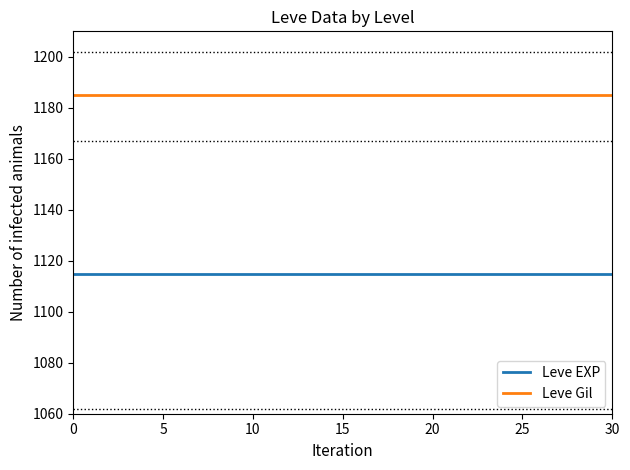

At 10, list the series in order from largest to smallest.

Leve Gil, Leve EXP